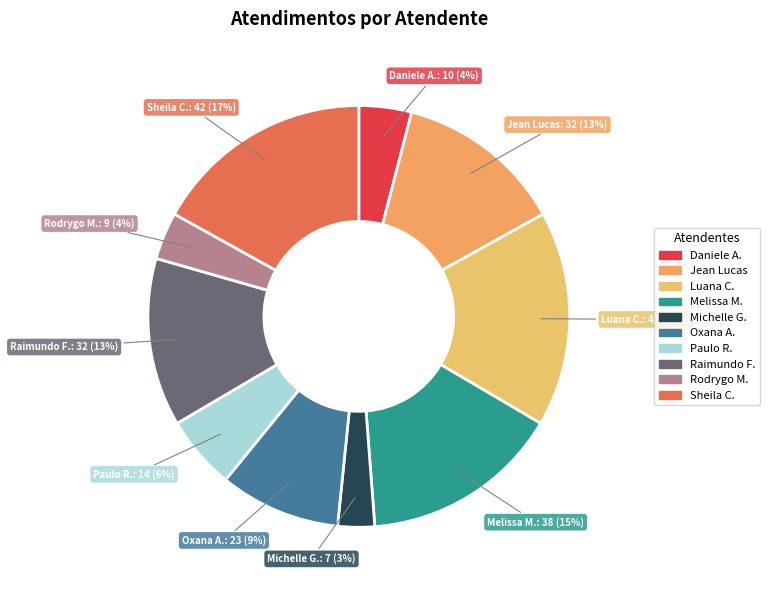

Do Paulo R. and Luana C. together represent more than half of the pie?

No